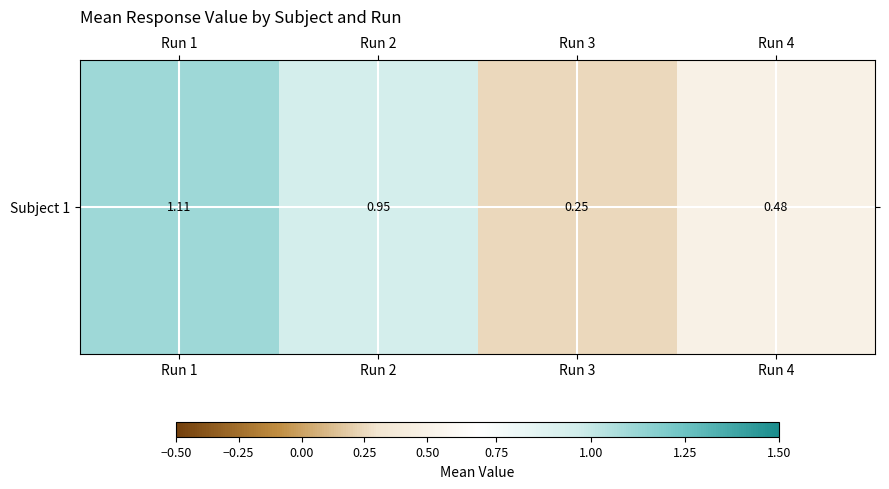

The value at Run 2 is 0.4. True or false?

False